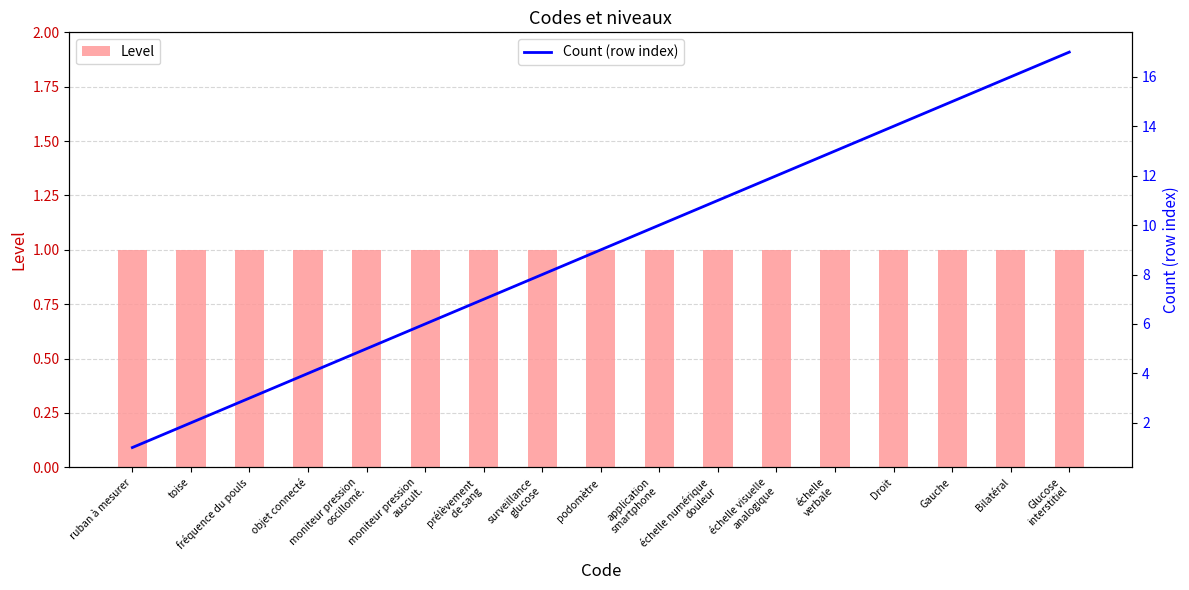

Is it true that Level equals 2 at Bilatéral?

False